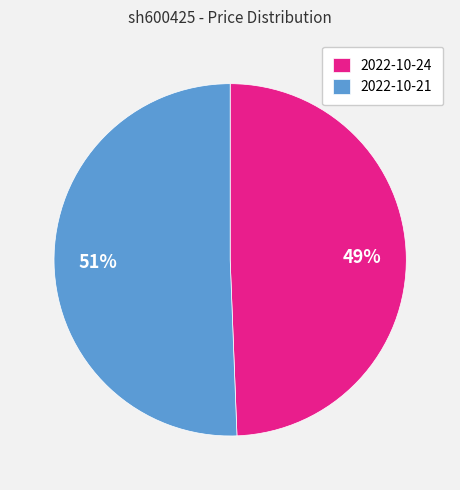

Which category has the biggest portion of the pie?

2022-10-21